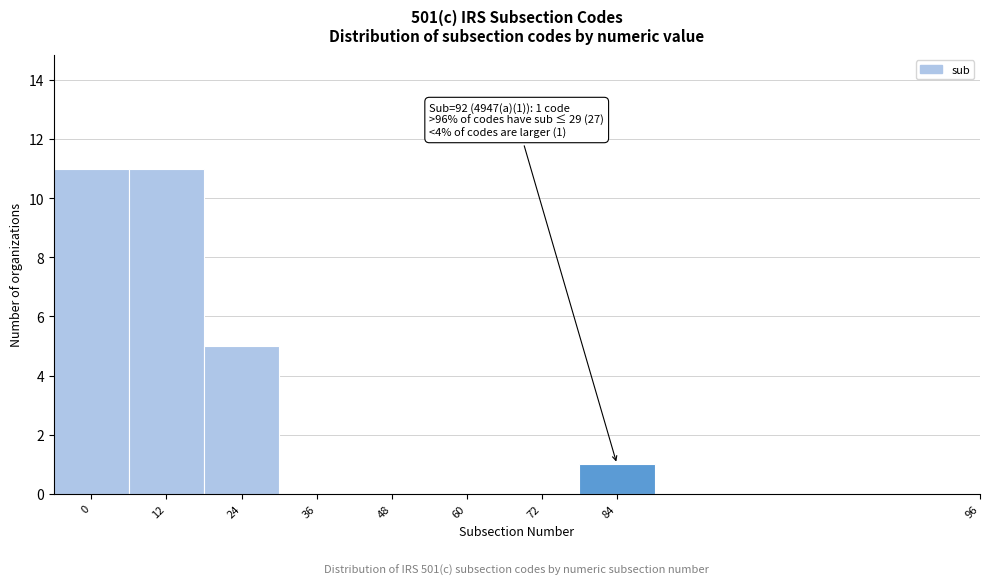

Reading left to right, what are all the values shown in this chart?

0=11	12=11	24=5	36=0	48=0	60=0	72=0	84=1	96=0